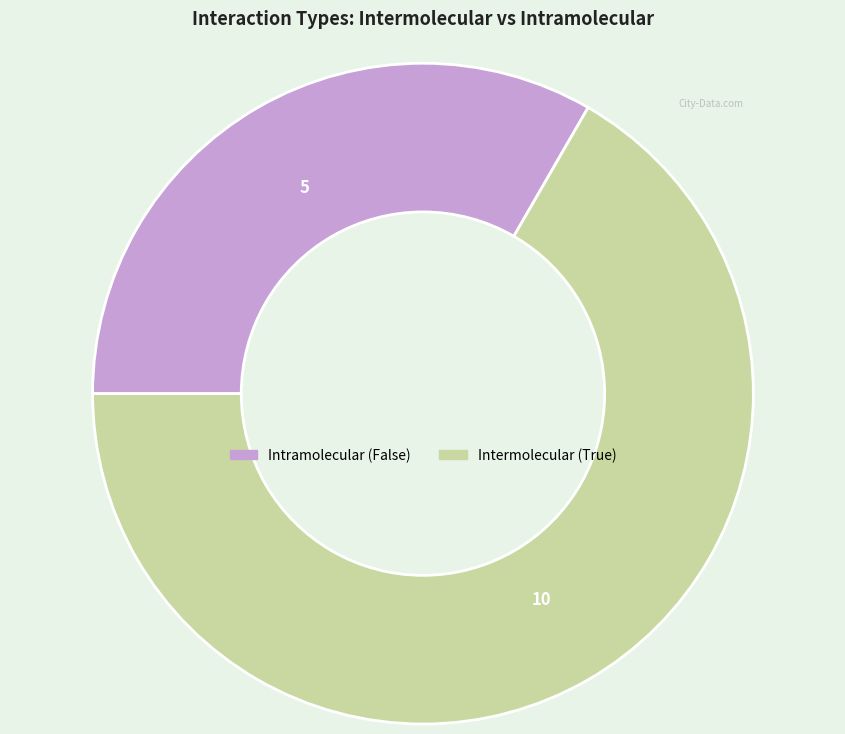

Is there any slice that represents more than half of the pie?

Yes